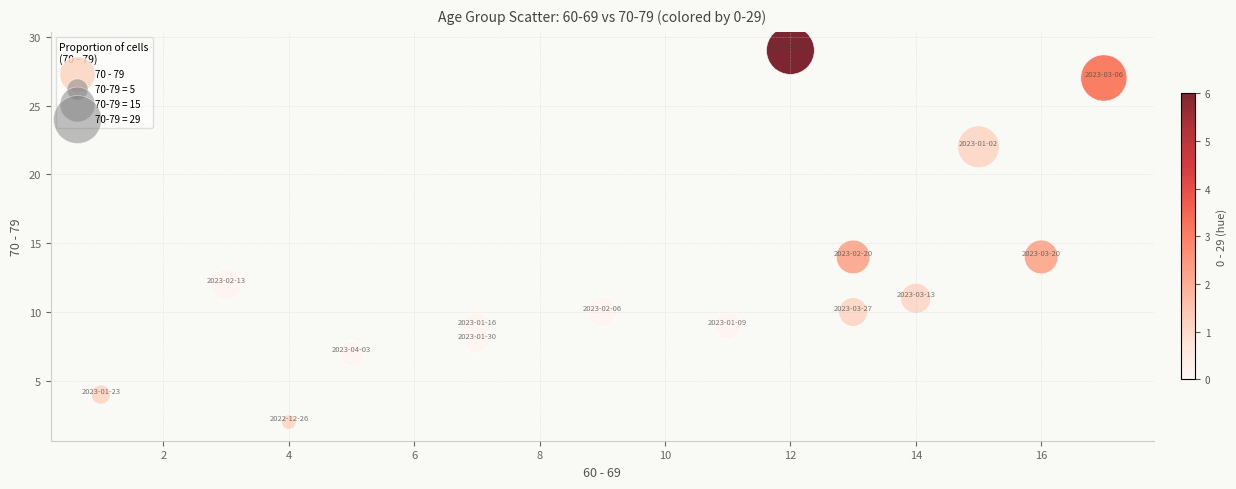

What is the range of X values (max minus min)?

16